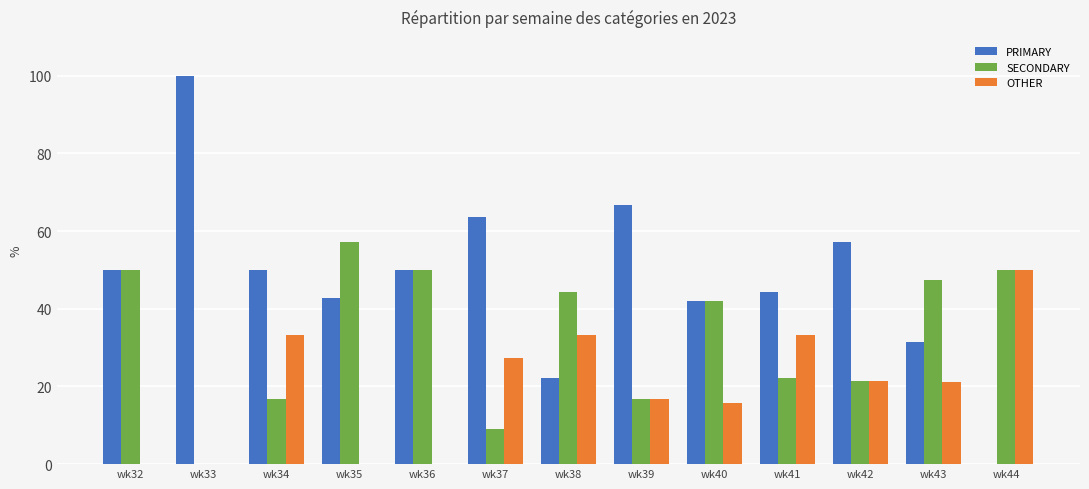

The SECONDARY series shows 16.7 at wk34. True or false?

True